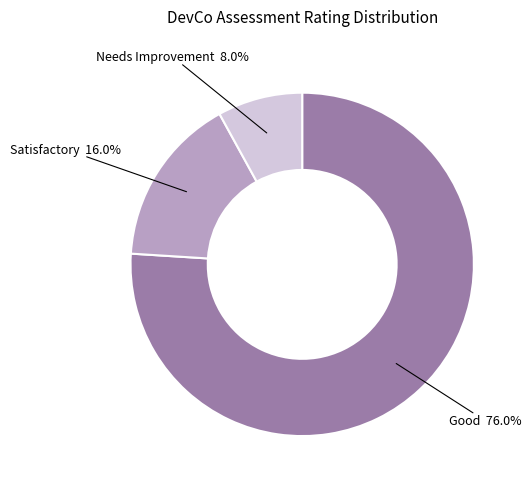

Is there a majority slice in this chart?

Yes